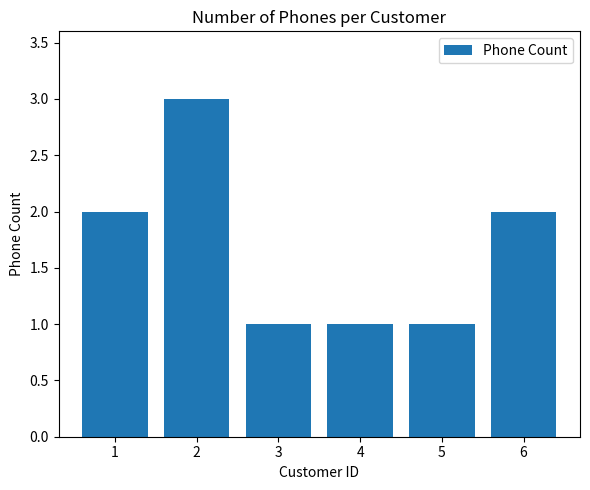

Approximately how many times larger is the value at 5 compared to 4?

1.0